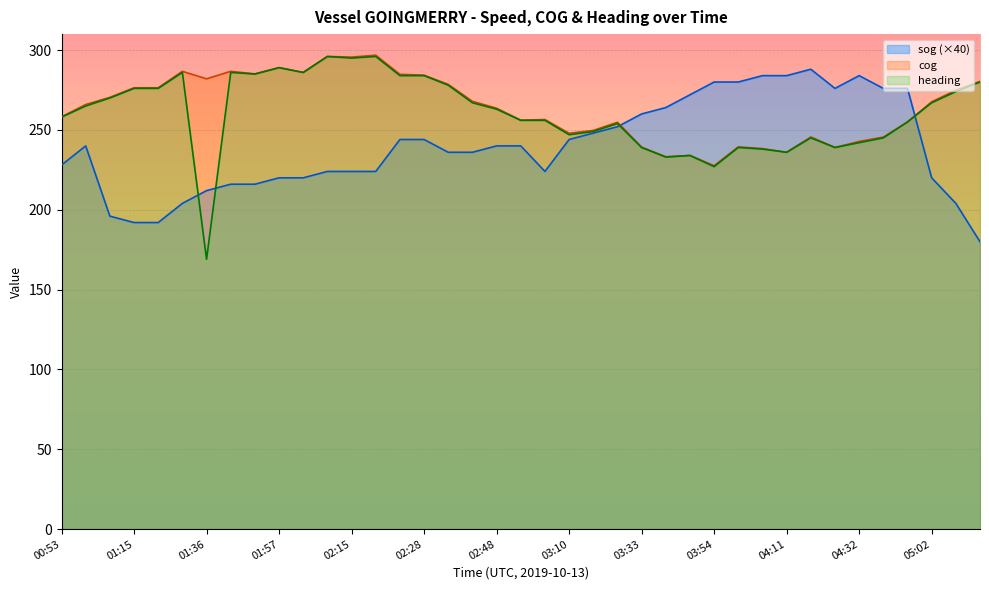

In sog, how many points are lower than both neighbors (excluding endpoints)?

2